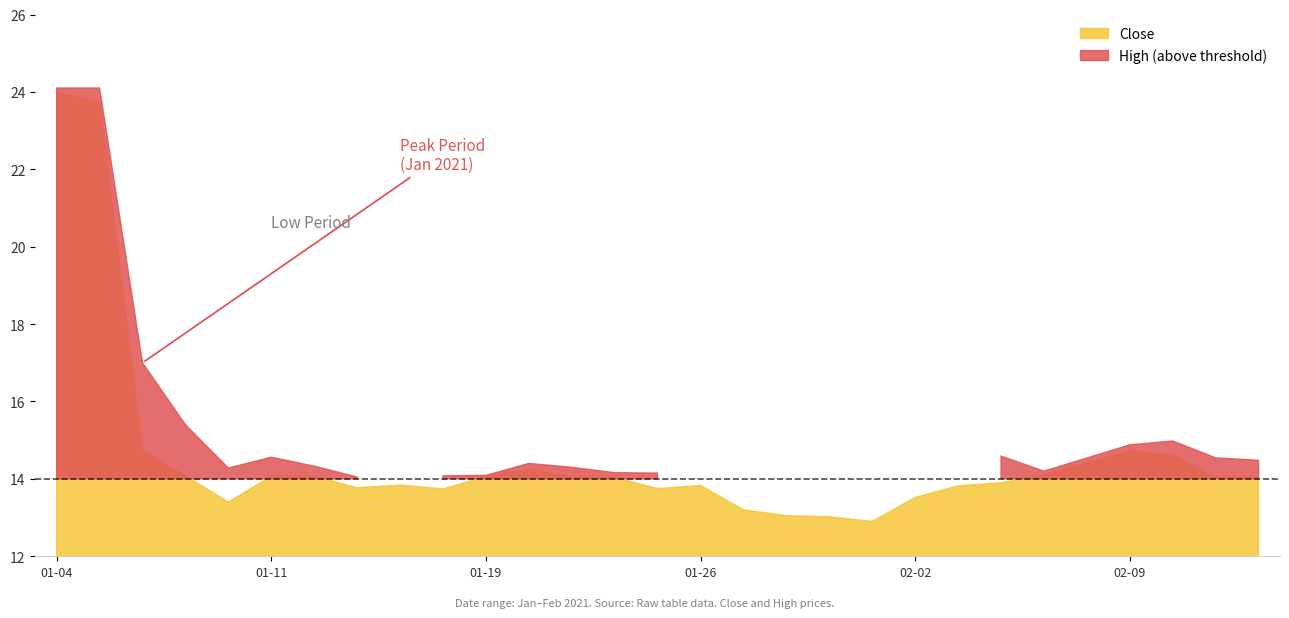

How many lines are shown in the chart?

2